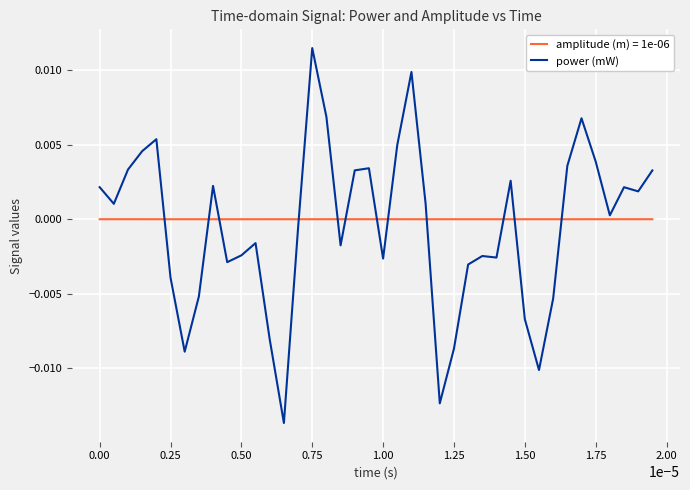

Which series has the largest range (max minus min)?

power (mW)